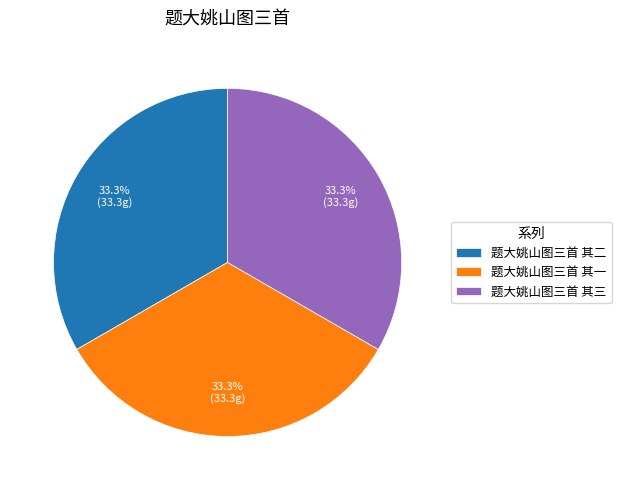

To the nearest percent, what percentage of the pie is 题大姚山图三首 其二?

33%